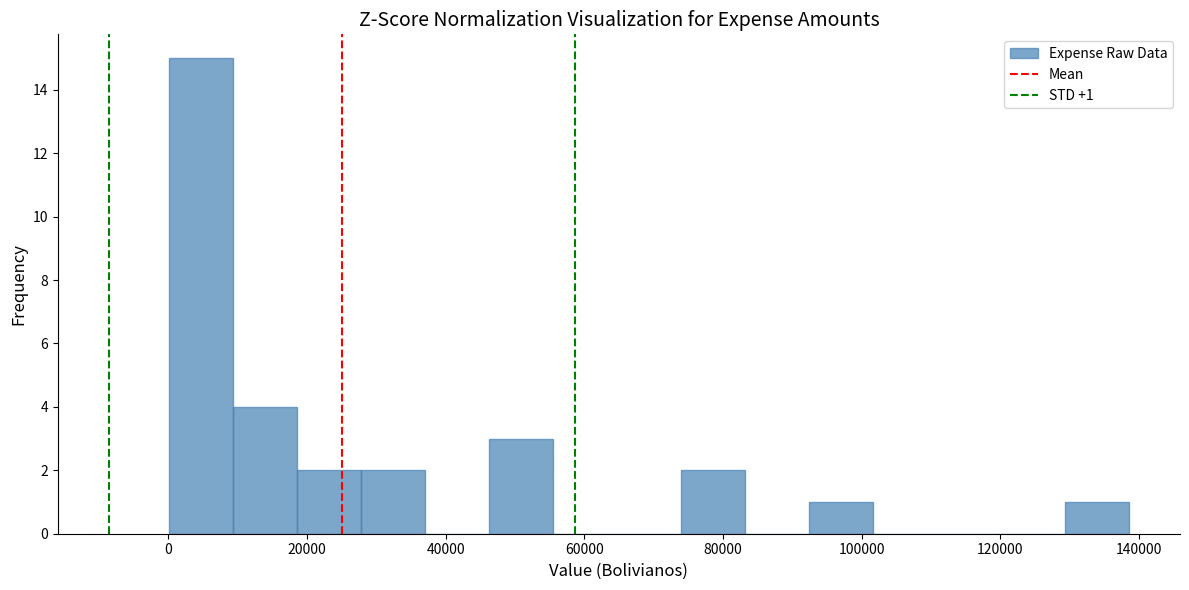

Over which range of the x-axis is the bar tallest?

0 to 10000